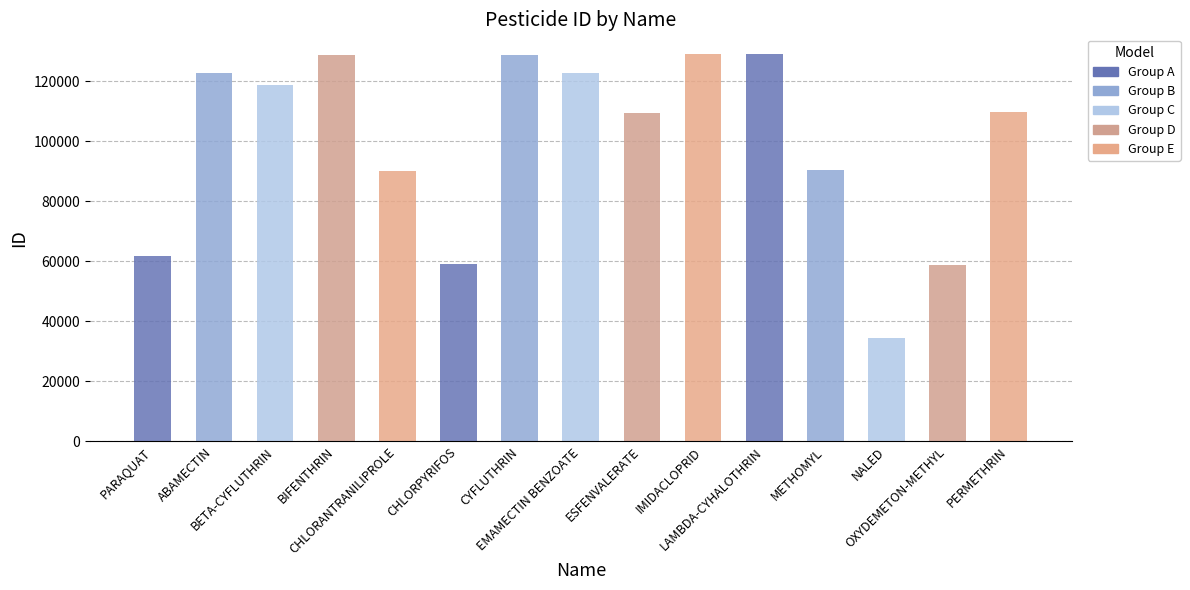

What is the maximum value shown in the chart?

129099